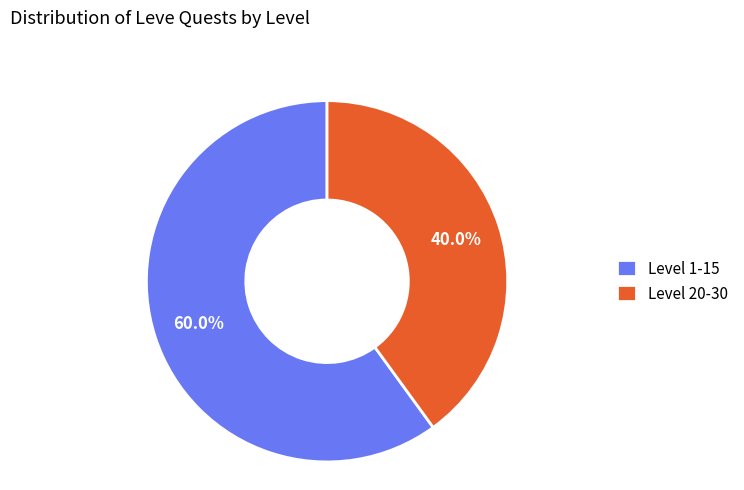

Do Level 1-15 and Level 20-30 together represent more than half of the pie?

Yes